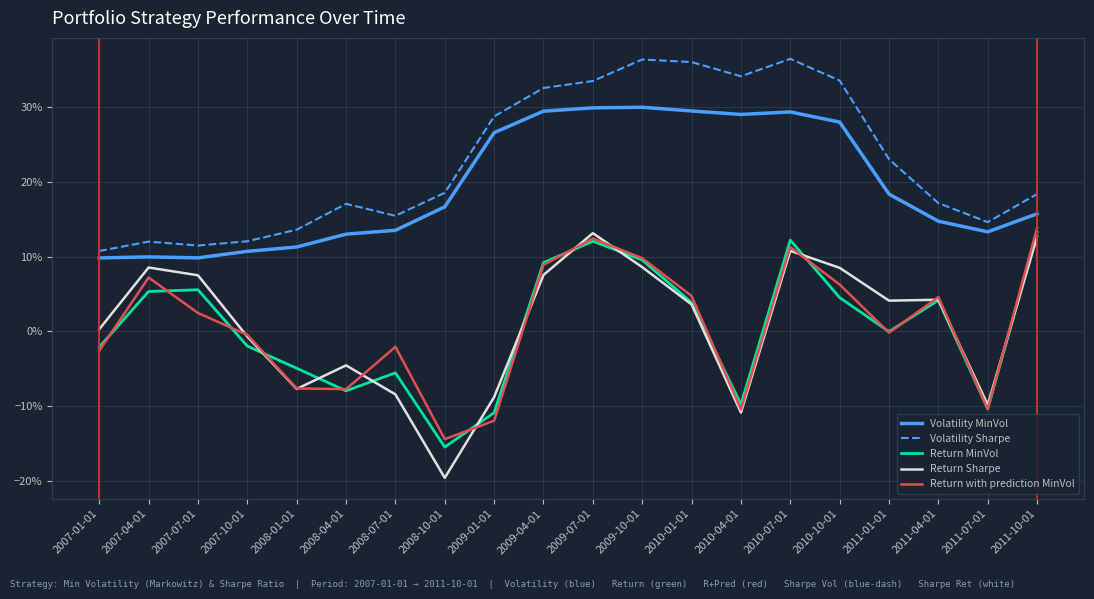

Does the chart have visible grid lines?

Yes